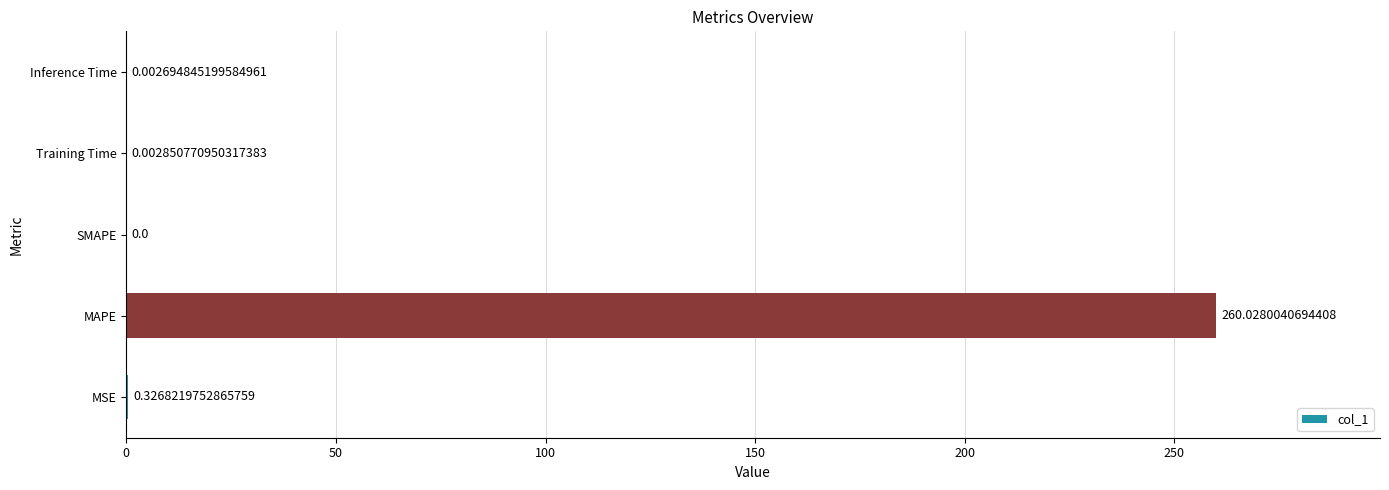

What is the average value?

52.1